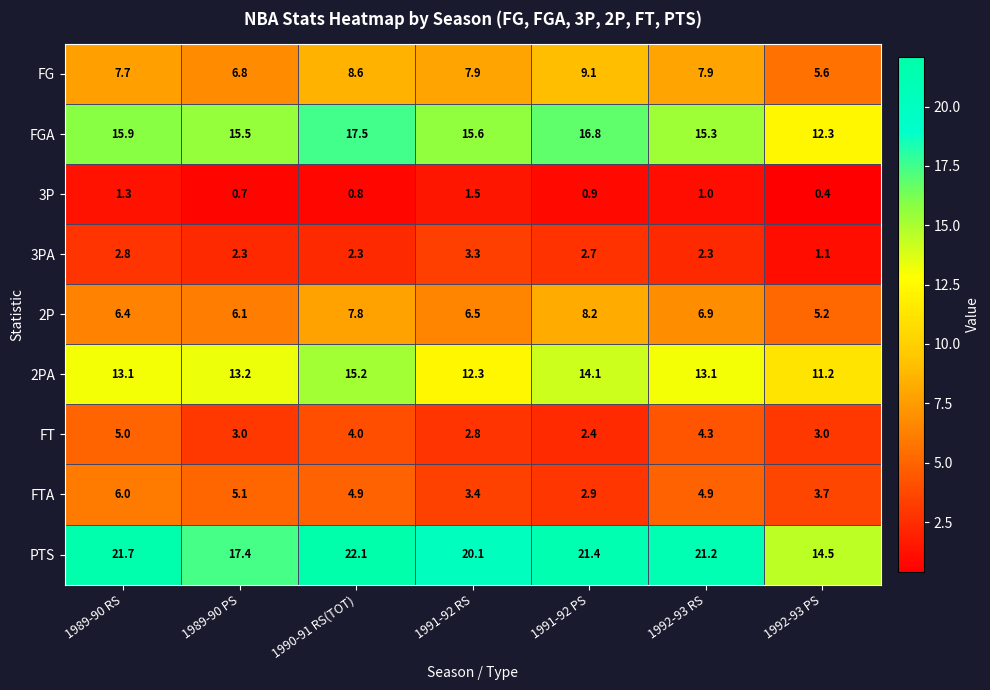

What is the maximum value for FT?

5.0